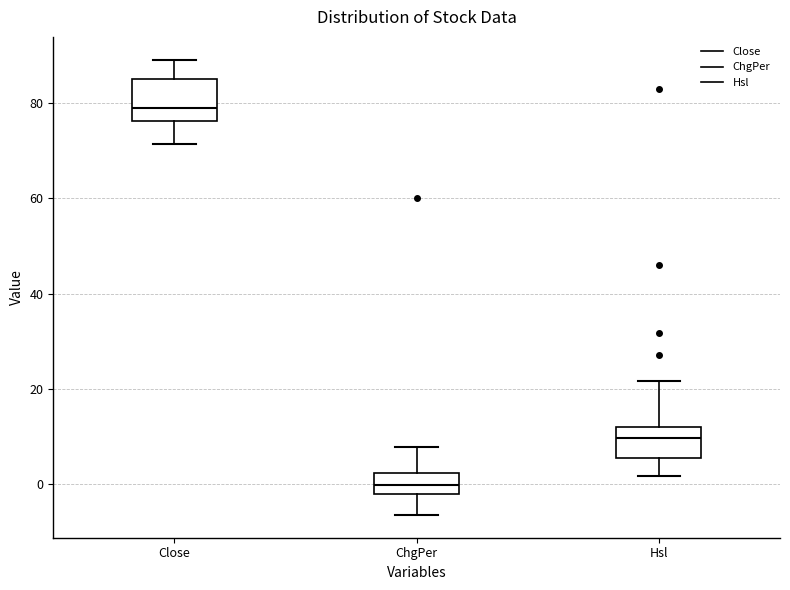

Comparing the boxes themselves (not the whiskers), which one is the tallest?

Close